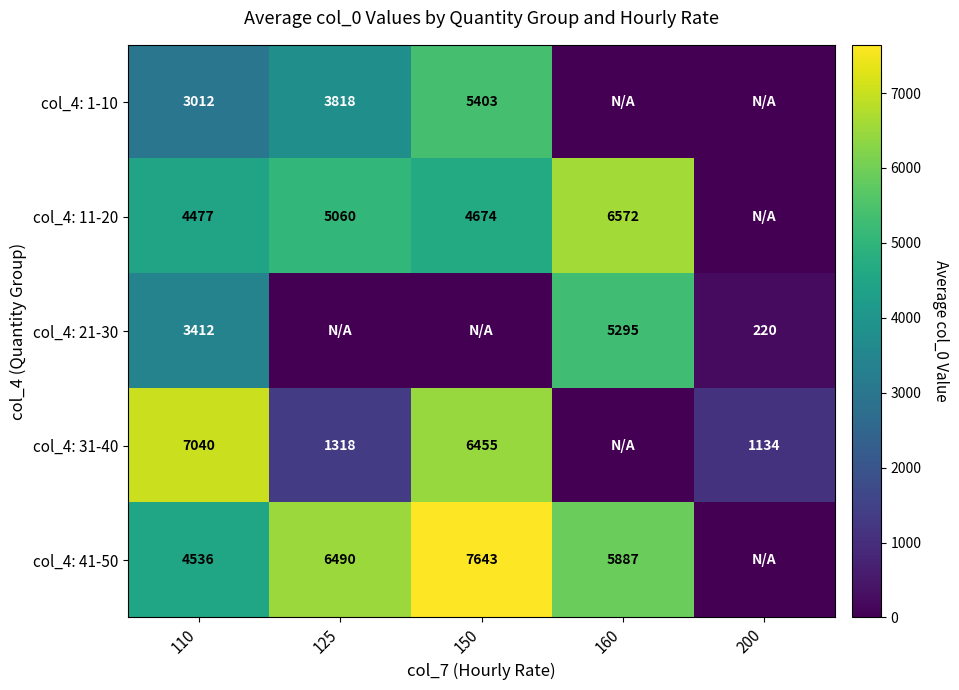

What is the difference between the highest and lowest values at 110?

4028